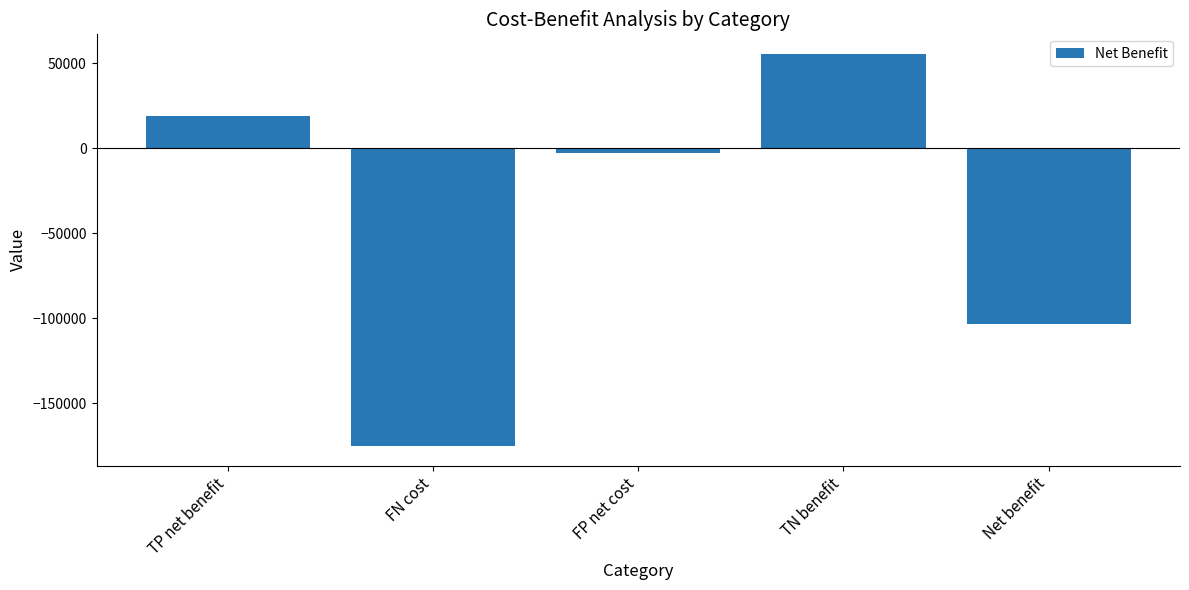

What is the sum of all values?

-206840